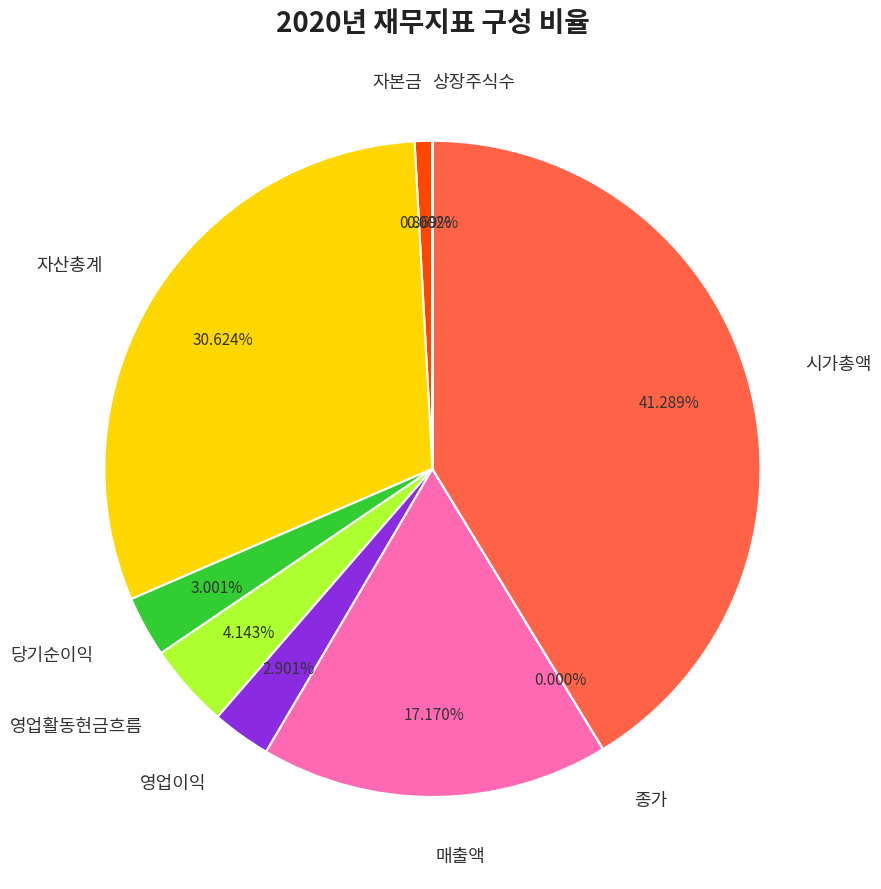

Rank the categories by value from lowest to highest.

종가, 상장주식수, 자본금, 영업이익, 당기순이익, 영업활동현금흐름, 매출액, 자산총계, 시가총액